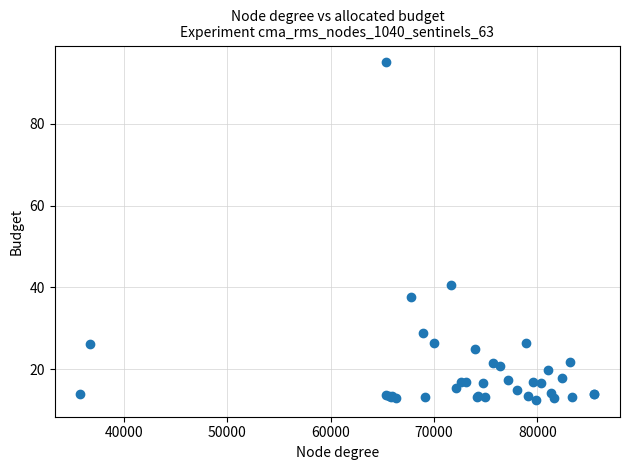

What Y value in the scatter plot is closest to 53?

40.5